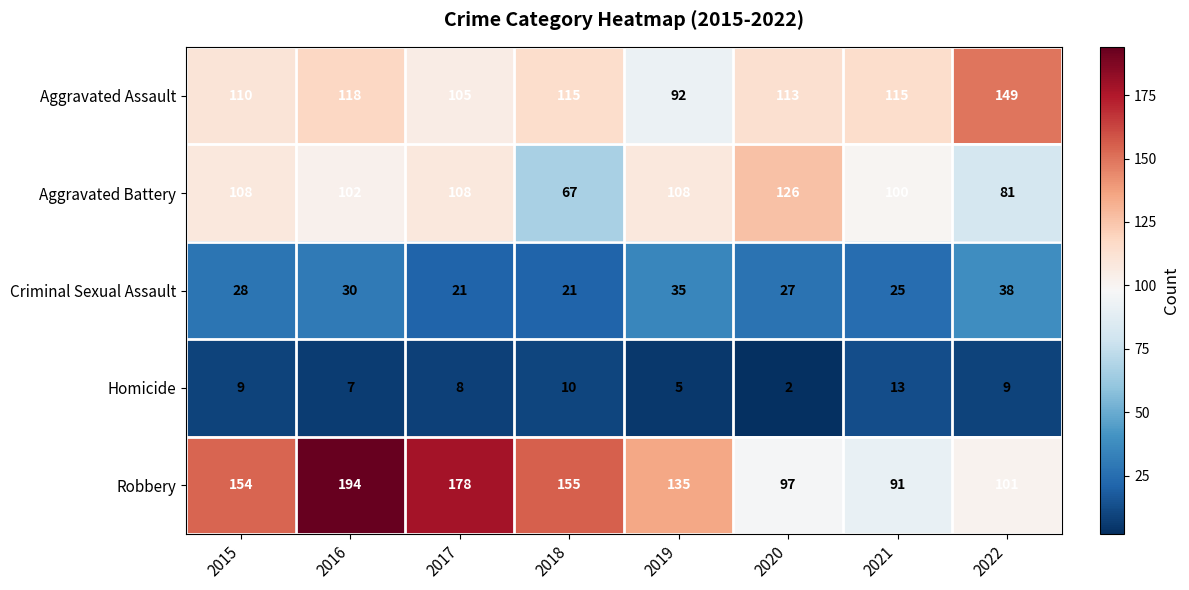

What is the difference between the highest and lowest values at 2021?

102